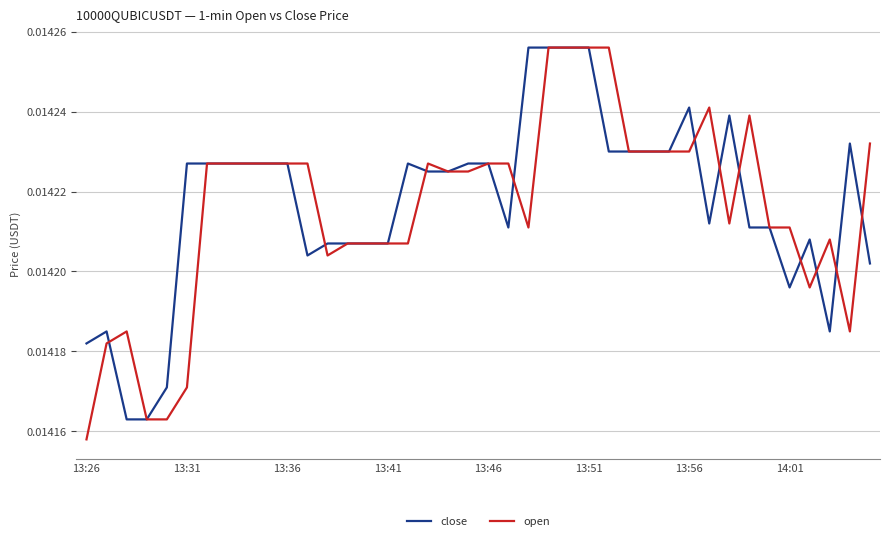

Which series has the widest spread of values?

open